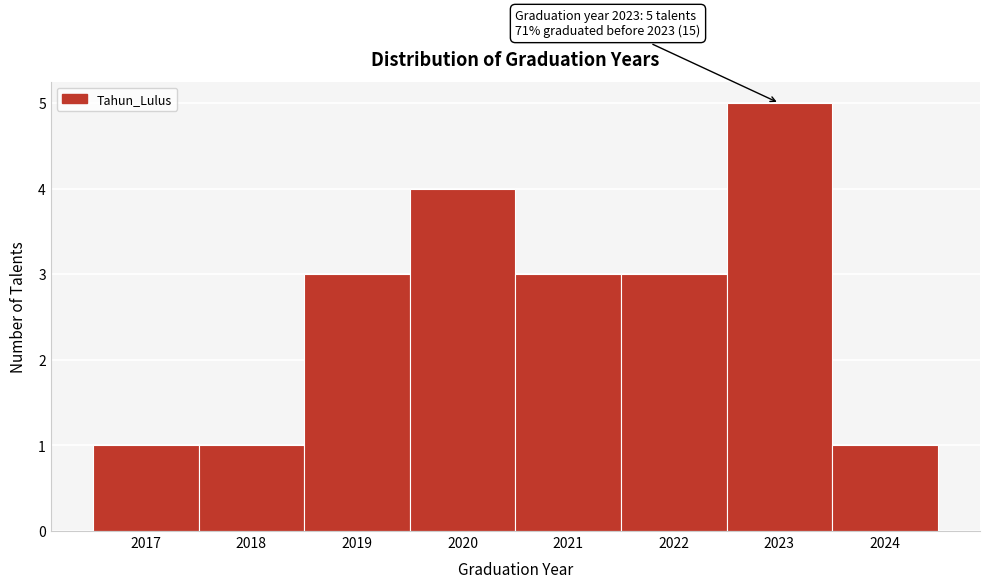

Over which range of the x-axis is the bar tallest?

2022.5 to 2023.5